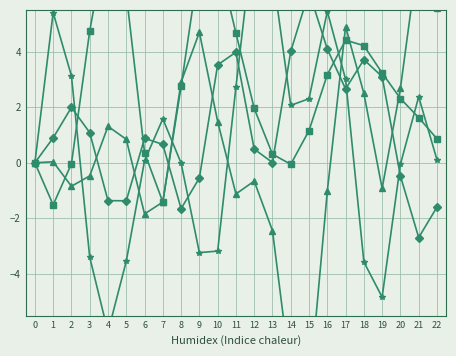

Between 2 and 16, which series saw the biggest shift?

P8